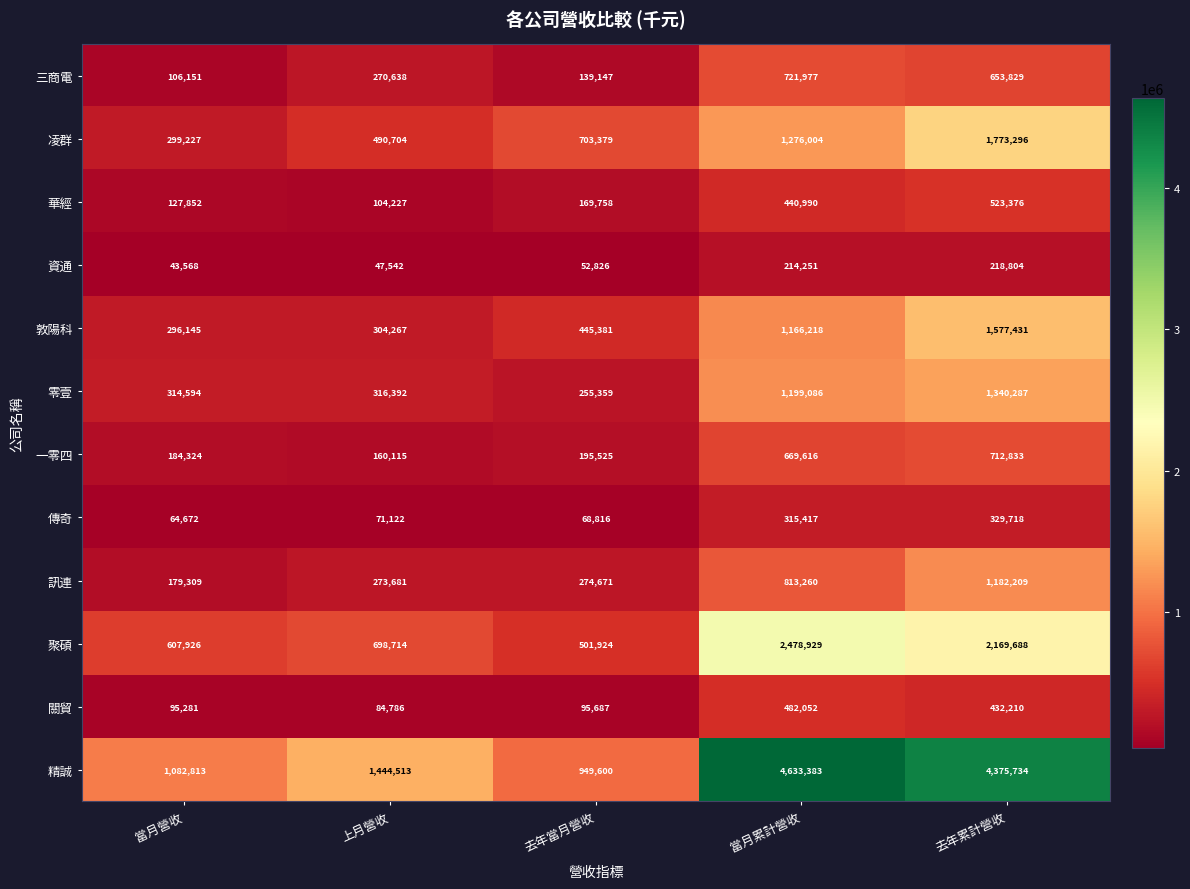

Read the 一零四 value at 當月營收.

184324